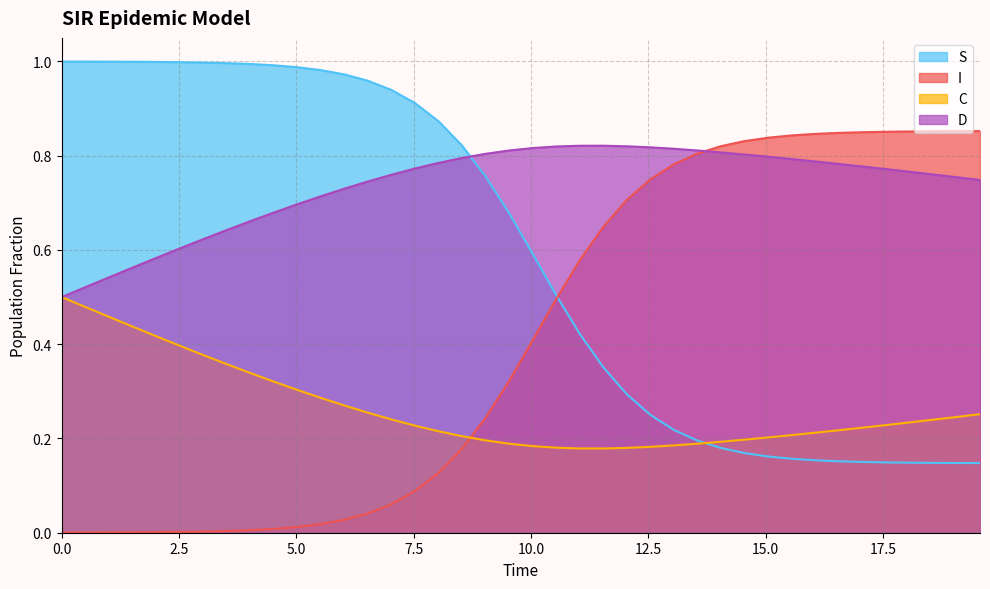

Count the number of categories in the chart.

40